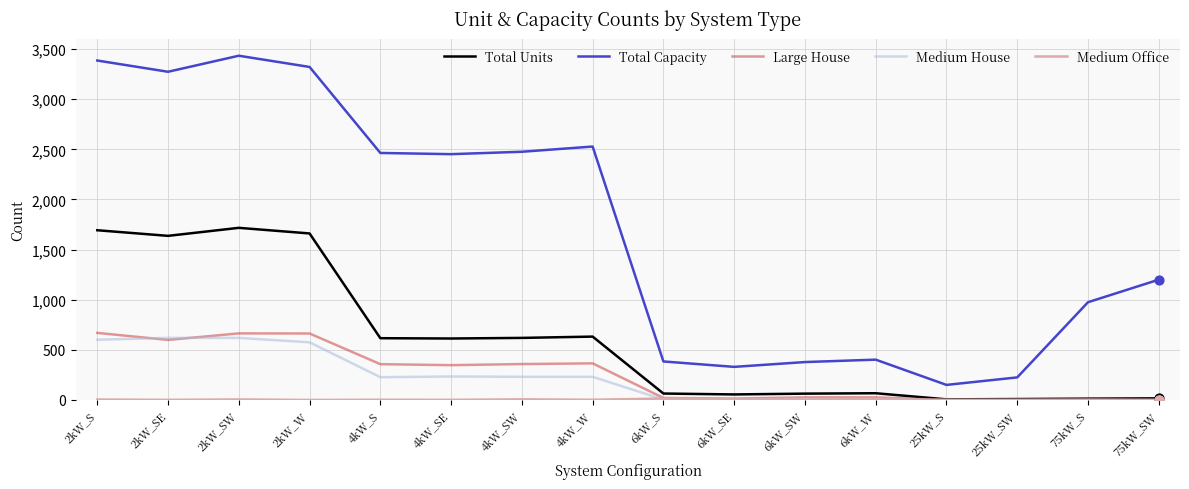

Which series has the largest range (max minus min)?

Total Capacity